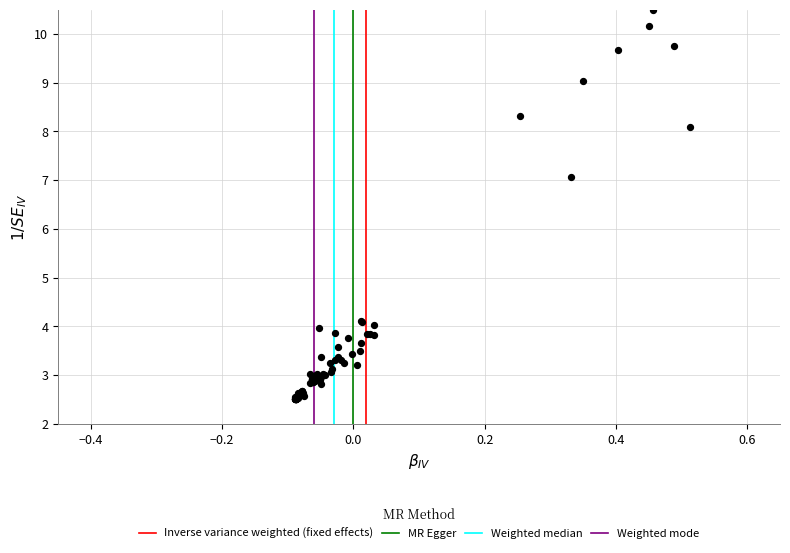

What Y value in the scatter plot is closest to 6?

7.1